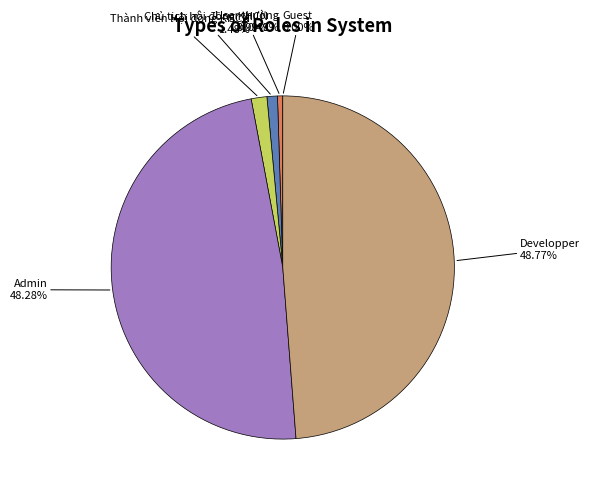

Is there a majority slice in this chart?

No